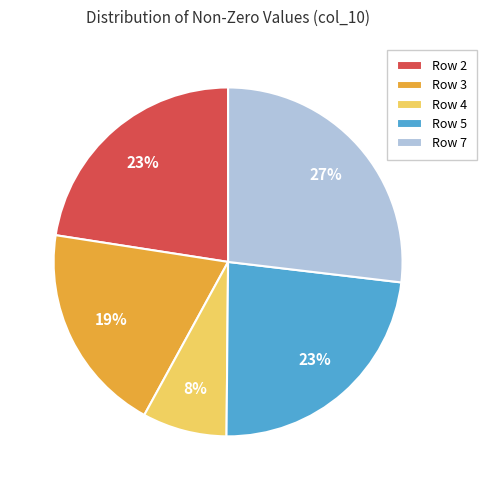

The Row 7 slice represents 40% of the pie. True or false?

False